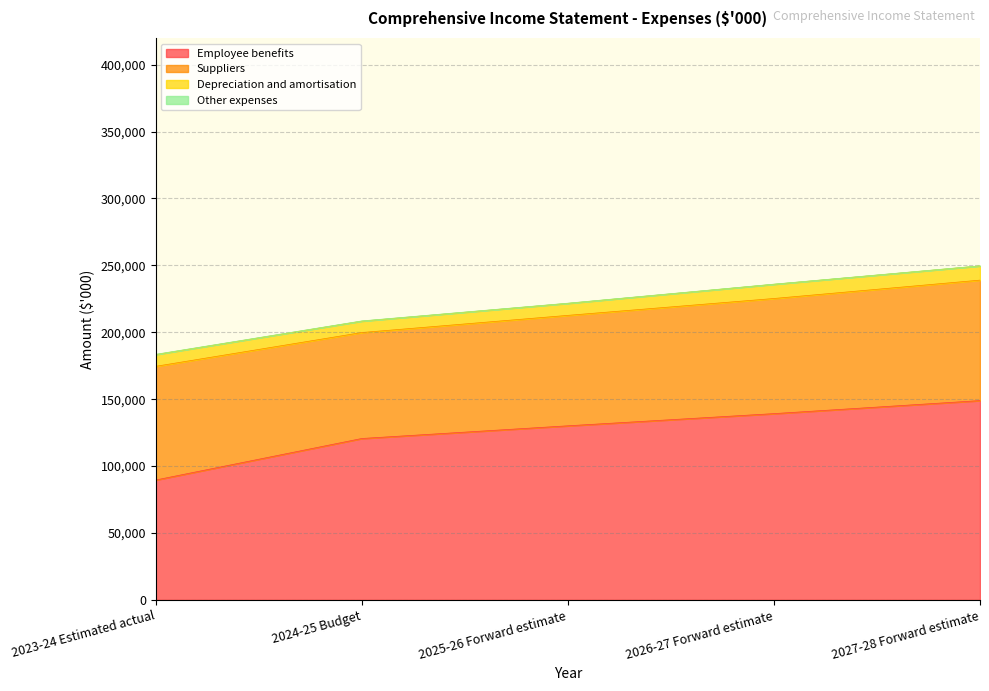

Does the chart have visible grid lines?

Yes